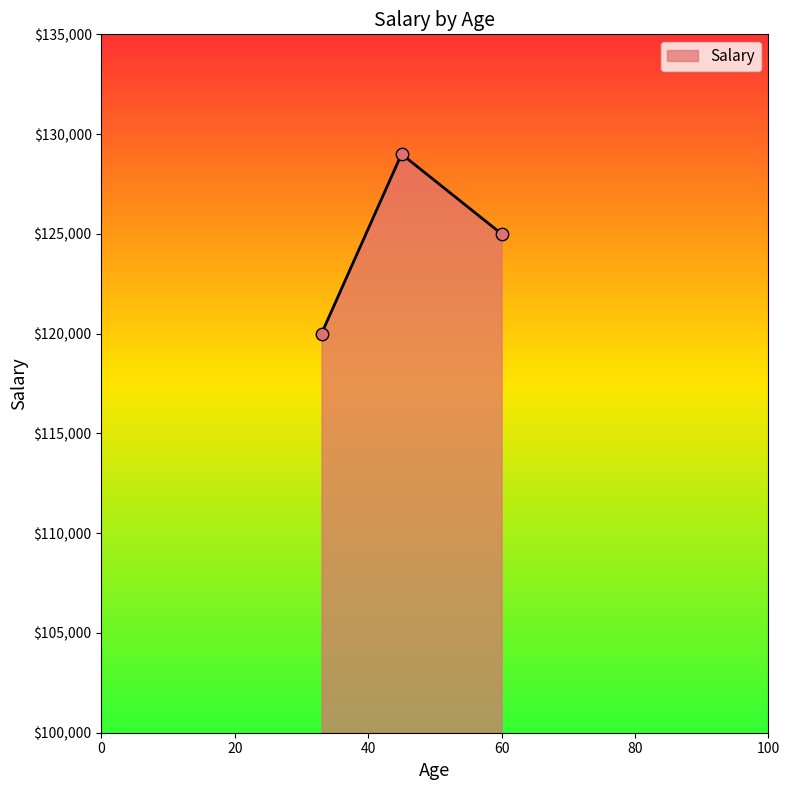

What is the minimum value shown in the chart?

120000